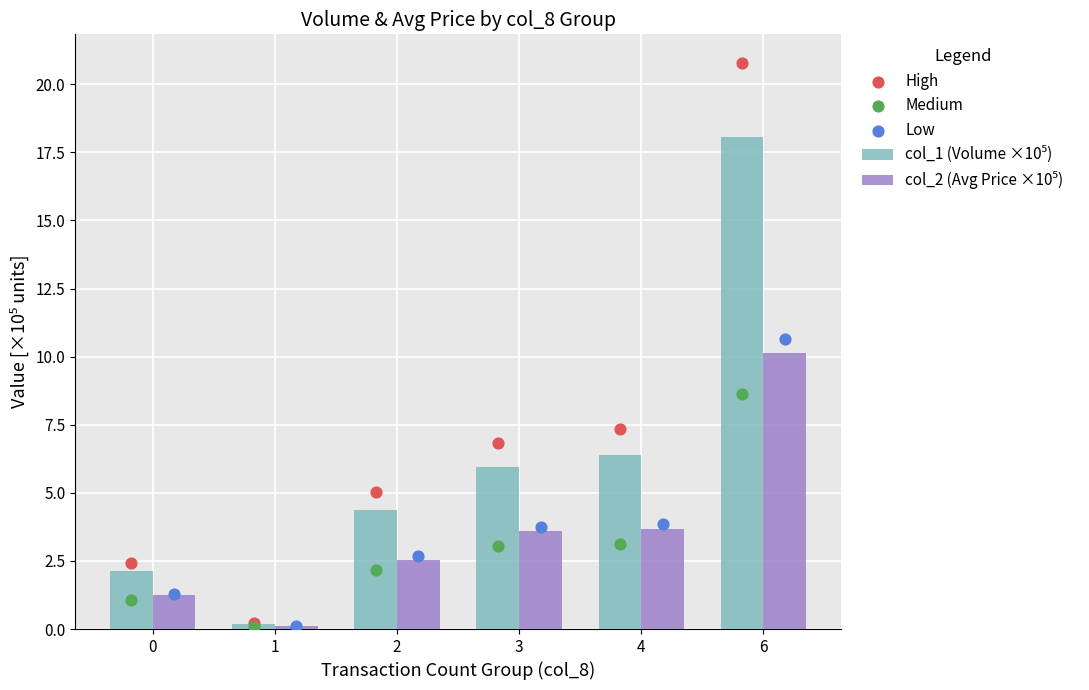

Which series has the widest spread of Y values?

High